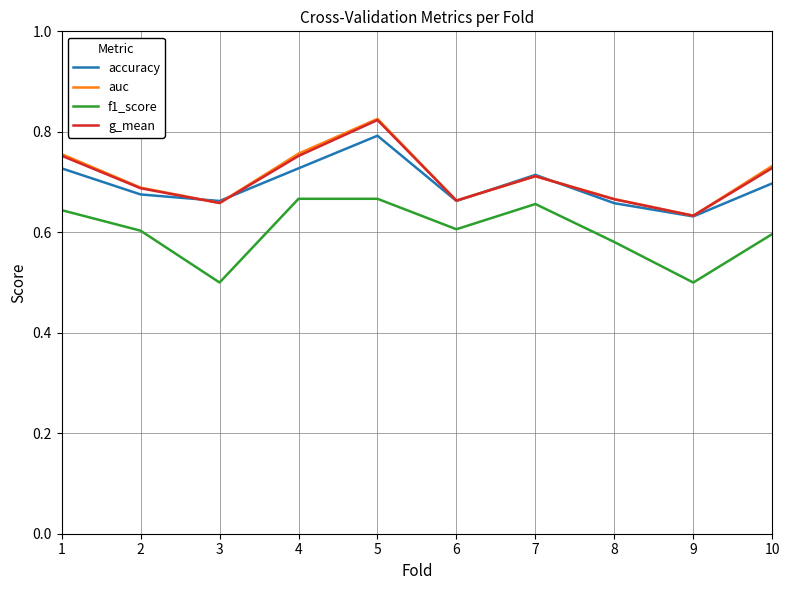

True or false: f1_score and accuracy cross at least once.

False